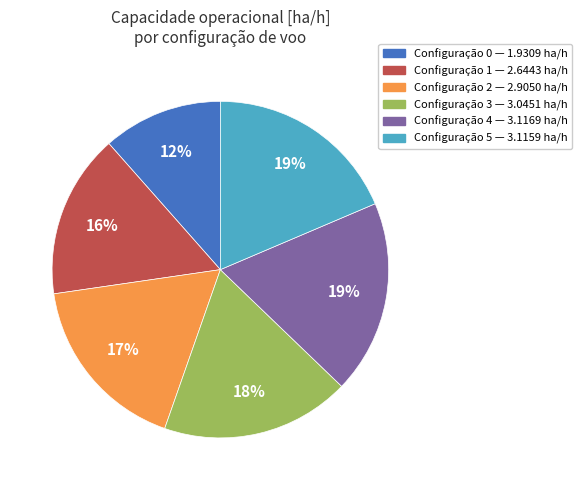

Is there any slice that represents more than half of the pie?

No